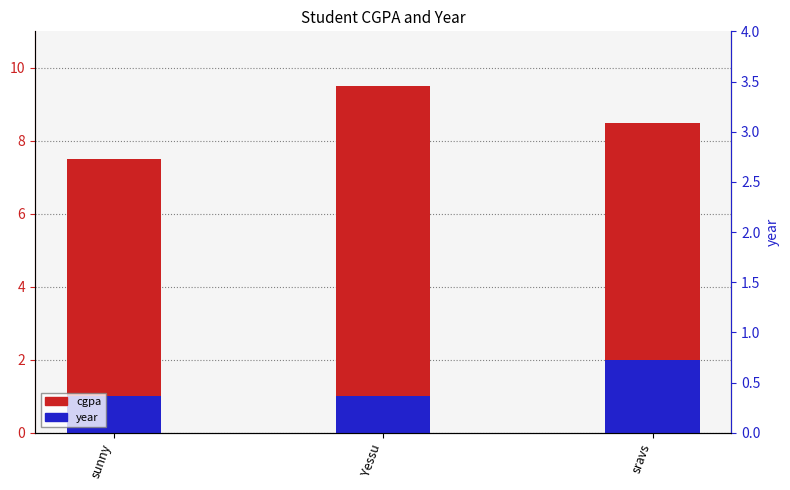

How many bars are there in each group?

2